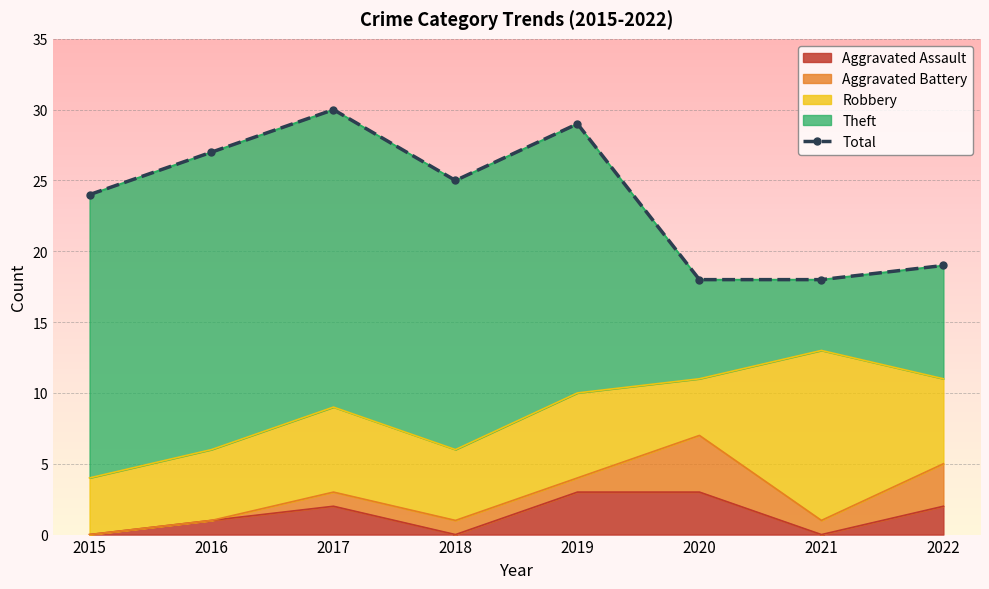

At which label does the data first exceed 25?

2016